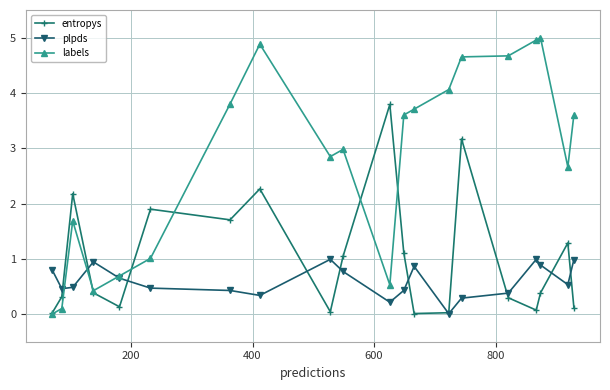

Rank the series by their average value, from highest to lowest.

labels, entropys, plpds